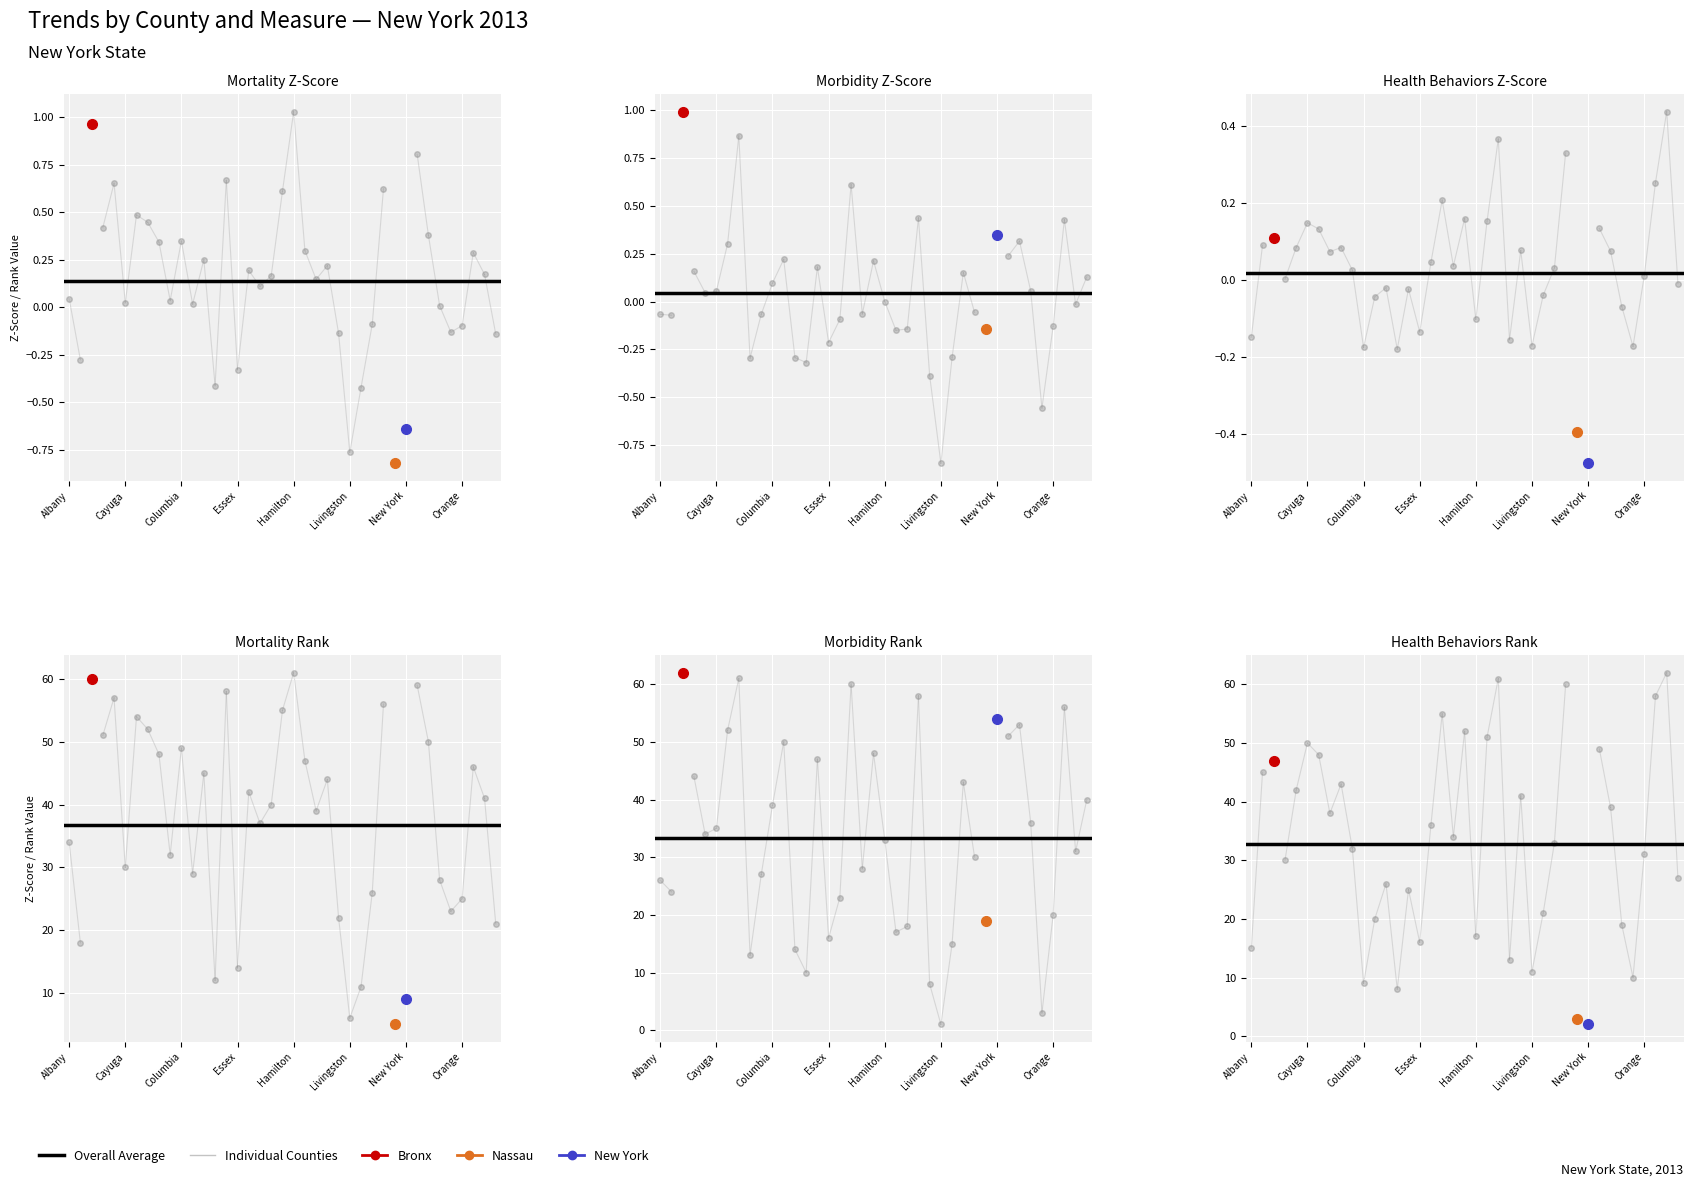

How many lines are shown in the chart?

6